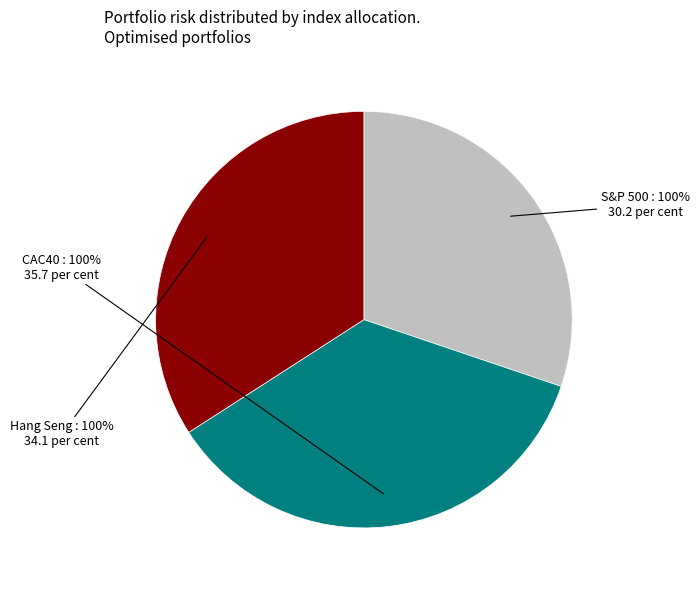

Is Hang Seng : 100% the majority of the pie?

No